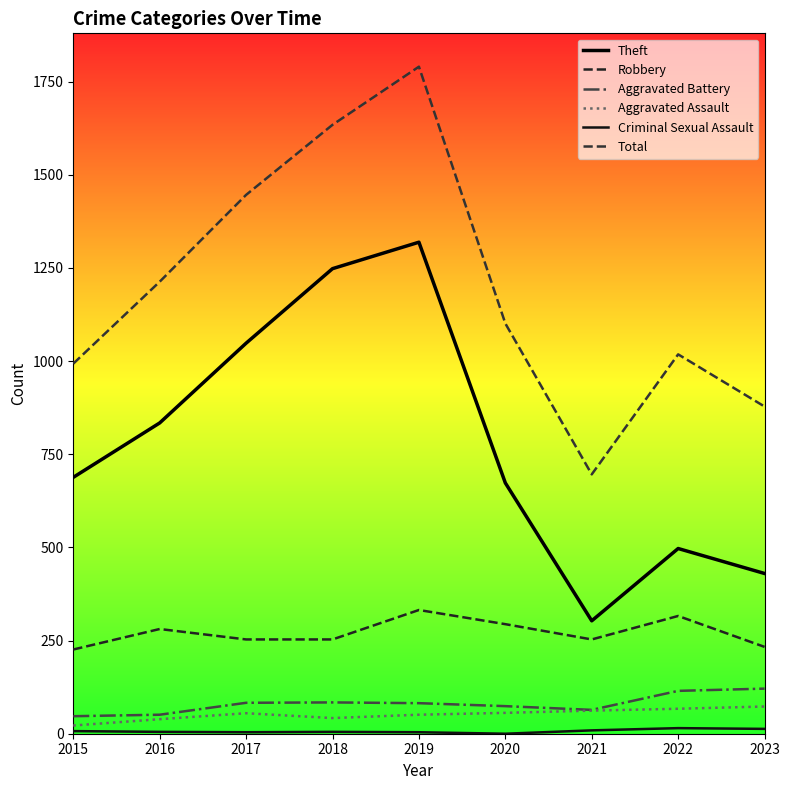

List the series in order of their peak value, highest first.

Total, Theft, Robbery, Aggravated Battery, Aggravated Assault, Criminal Sexual Assault